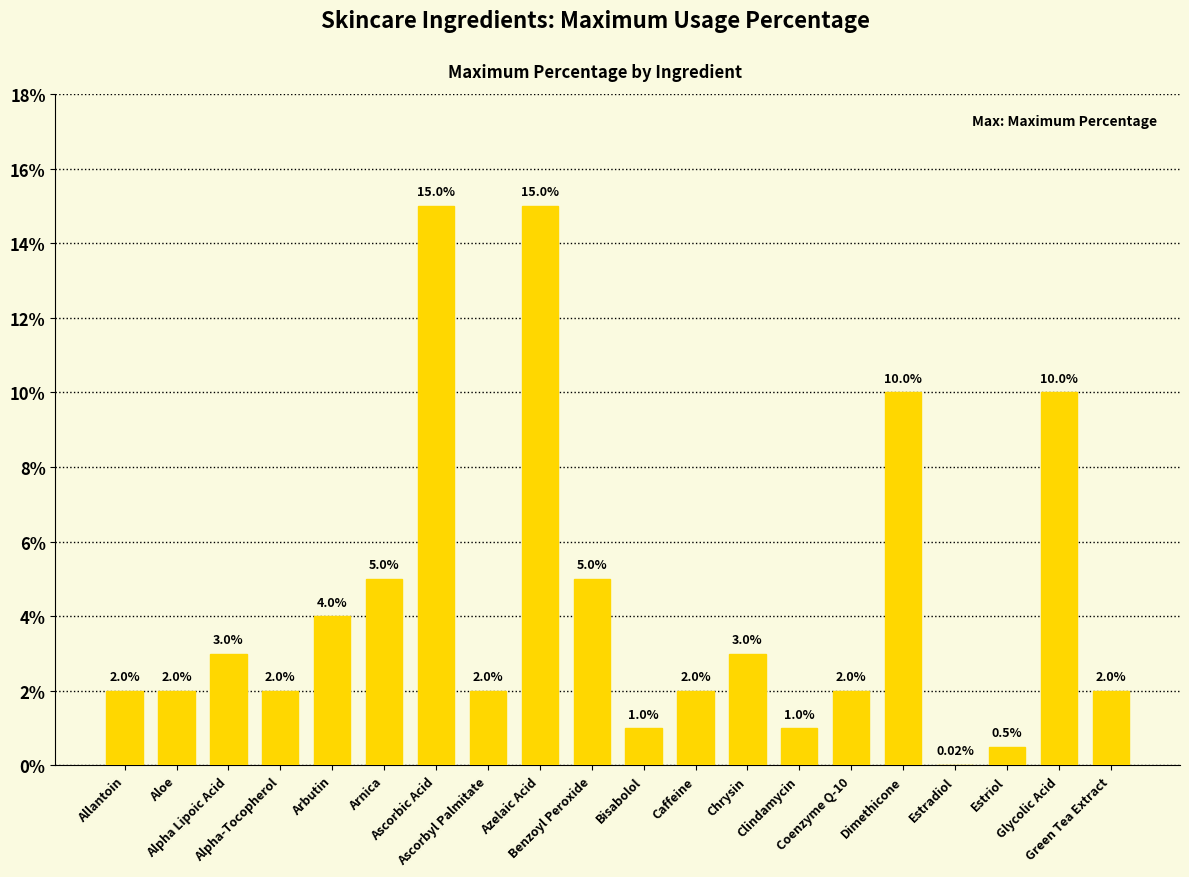

Reading right to left, extract all data points from this chart.

Green Tea Extract=2.0	Glycolic Acid=10.0	Estriol=0.5	Estradiol=0.0	Dimethicone=10.0	Coenzyme Q-10=2.0	Clindamycin=1.0	Chrysin=3.0	Caffeine=2.0	Bisabolol=1.0	Benzoyl Peroxide=5.0	Azelaic Acid=15.0	Ascorbyl Palmitate=2.0	Ascorbic Acid=15.0	Arnica=5.0	Arbutin=4.0	Alpha-Tocopherol=2.0	Alpha Lipoic Acid=3.0	Aloe=2.0	Allantoin=2.0